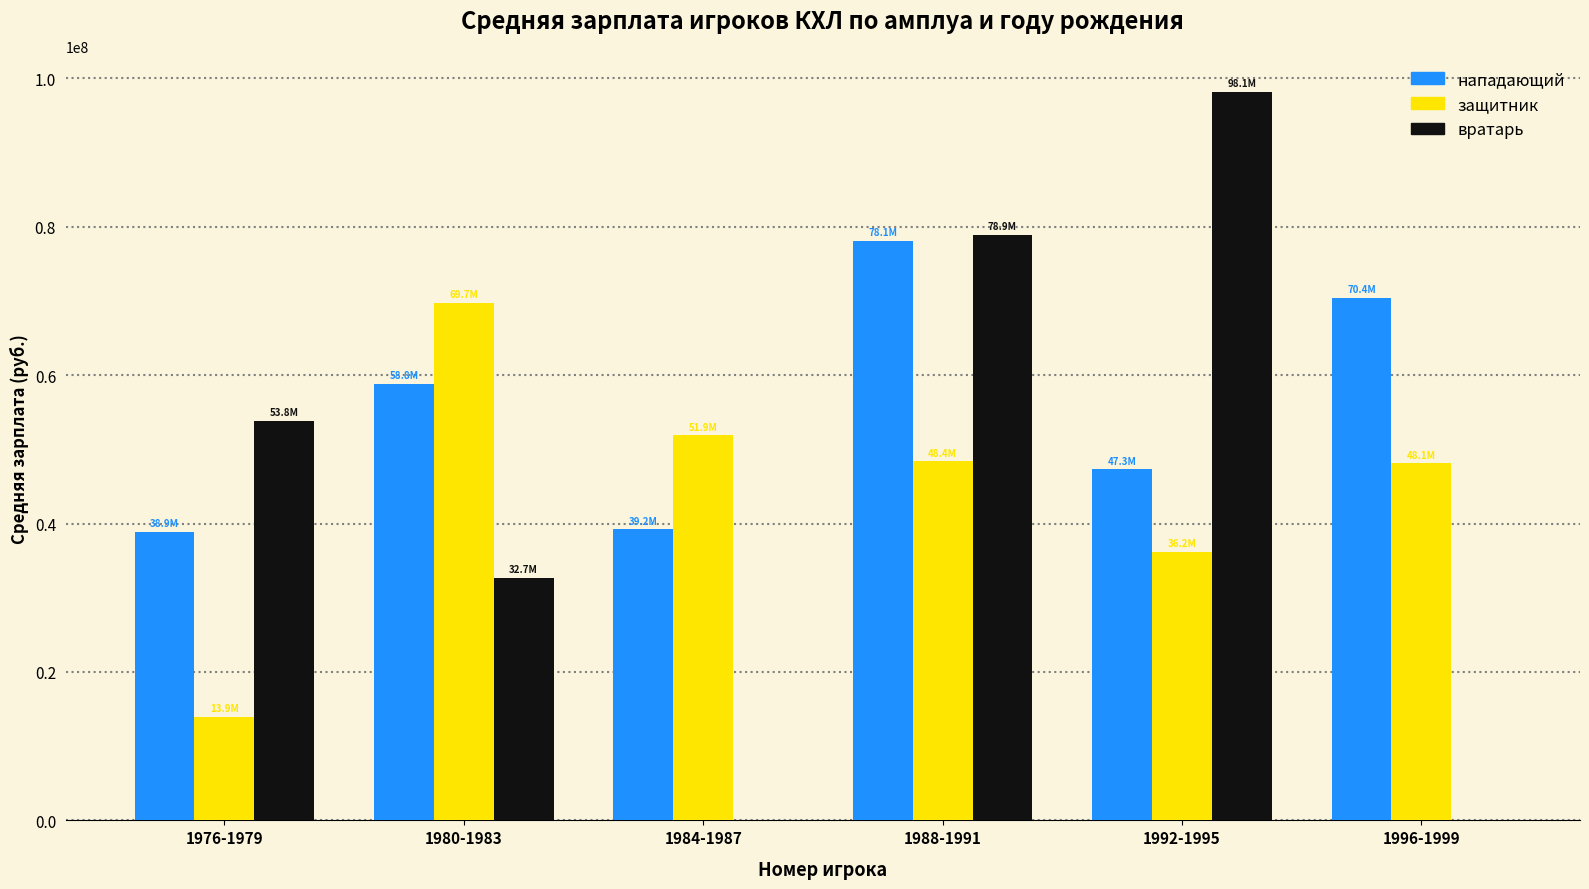

What is the maximum value shown in the chart?

98116605